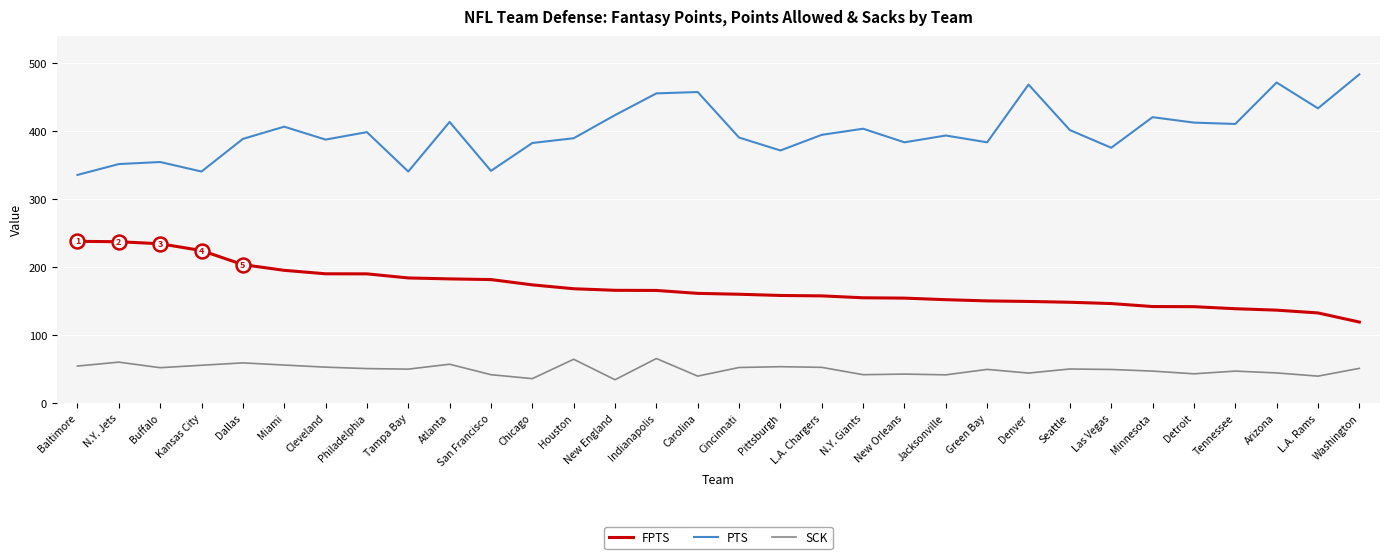

At which category does PTS reach its first local valley?

Kansas City